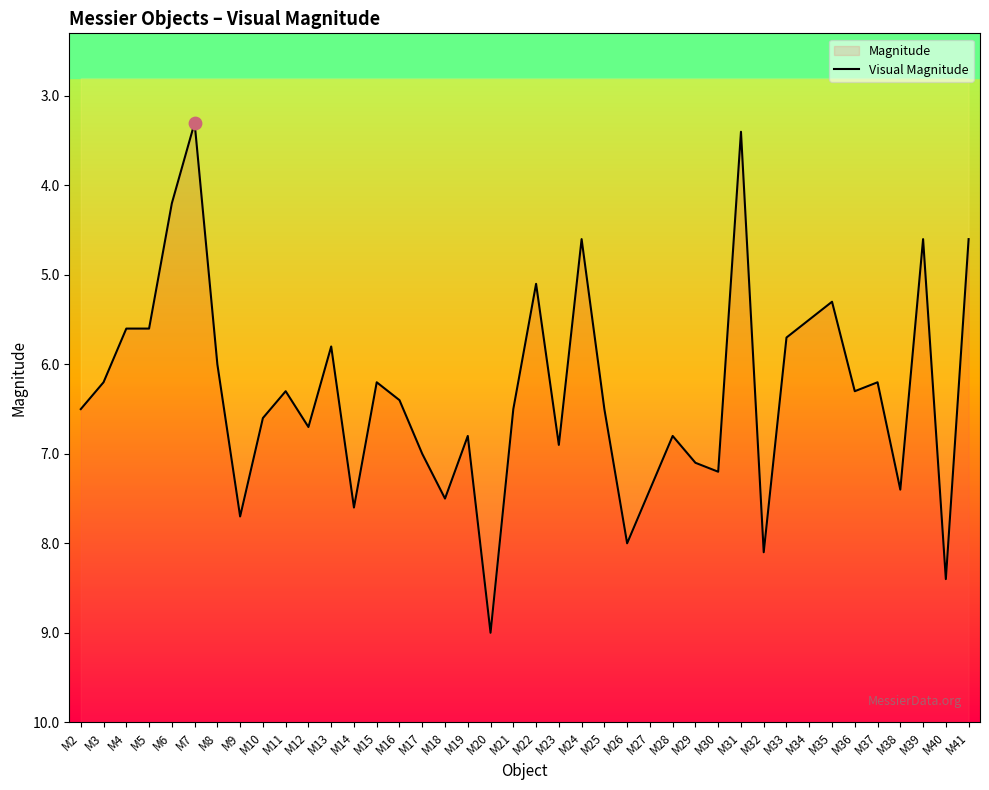

What is the change in value from M25 to M26?

+1.5